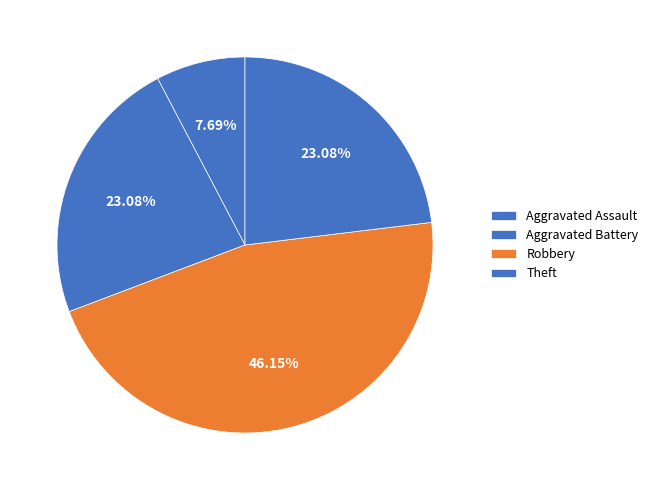

To the nearest percent, what is the combined percentage of Robbery and Aggravated Battery?

69%